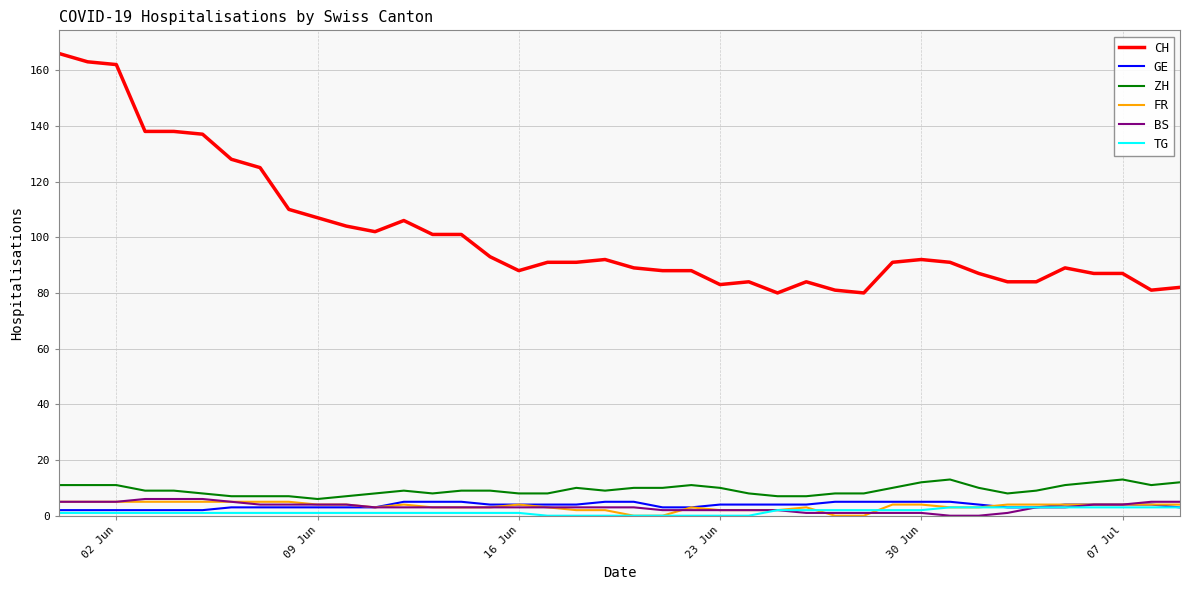

True or false: CH and ZH cross at least once.

False